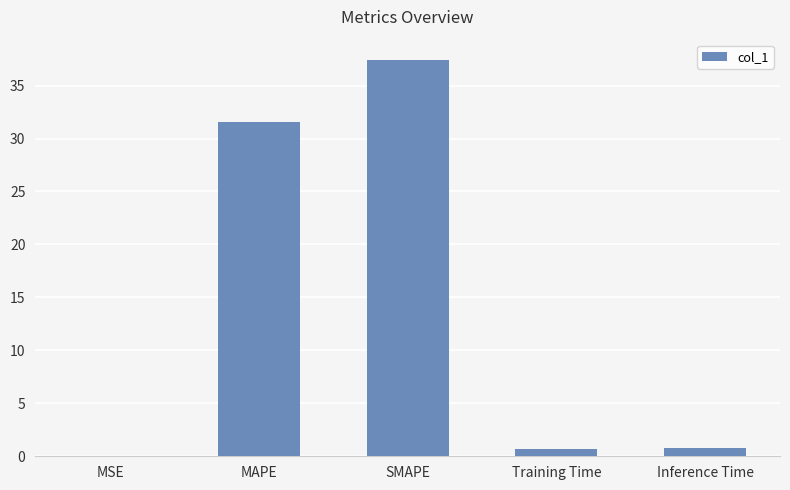

What is the greatest value displayed?

37.5